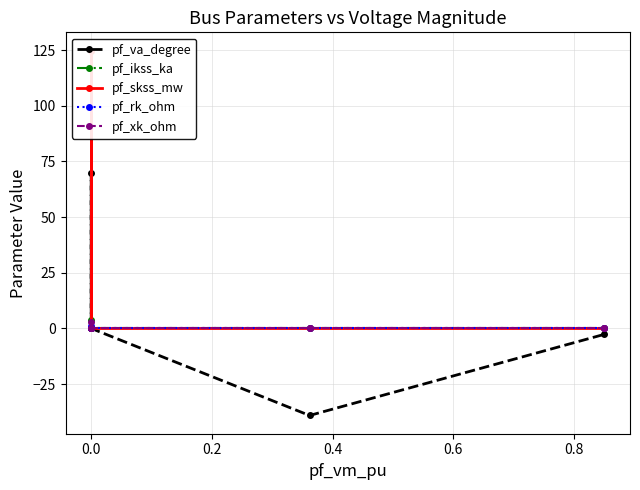

Which has a higher value, 0.2 or 0.4?

0.2